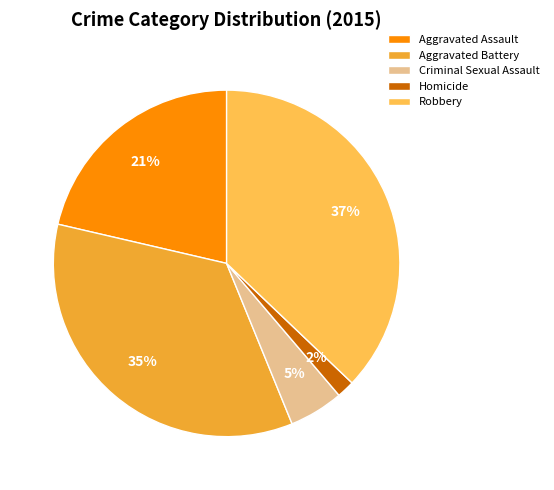

Is there a majority slice in this chart?

No